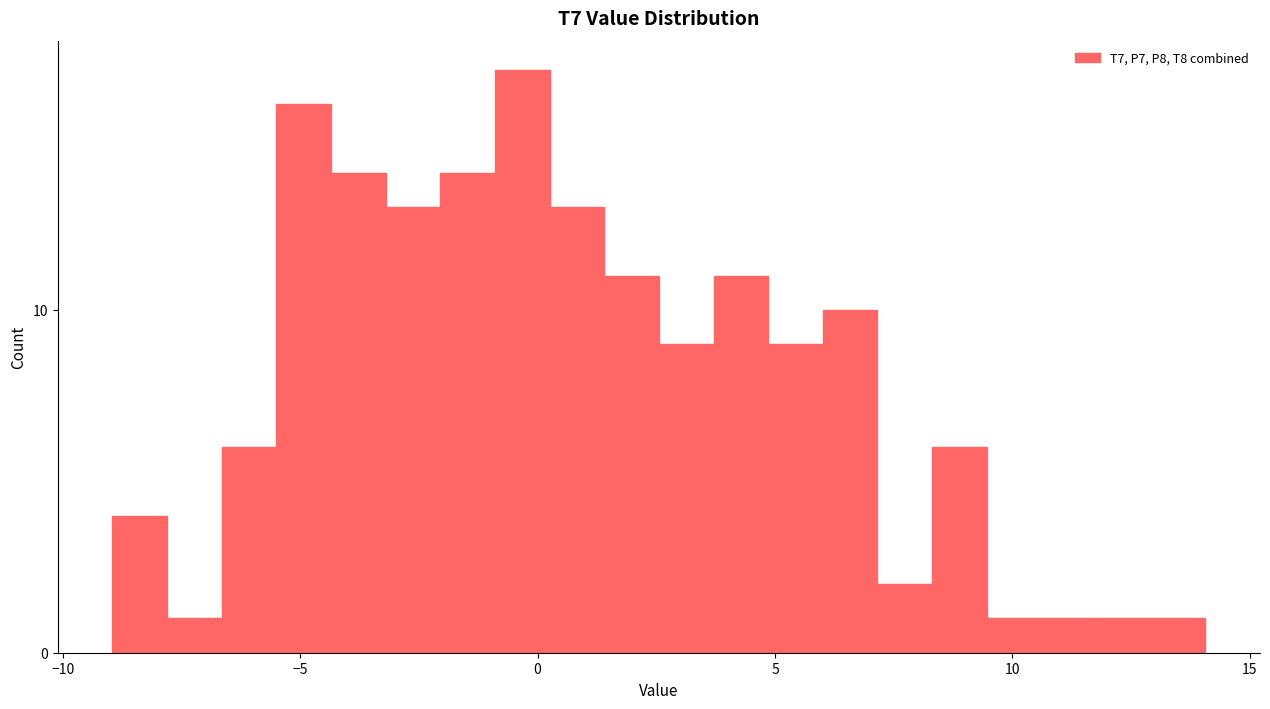

Around what value on the x-axis is the tallest bar? Give the approximate position of its centre, as read against the axis.

-0.5